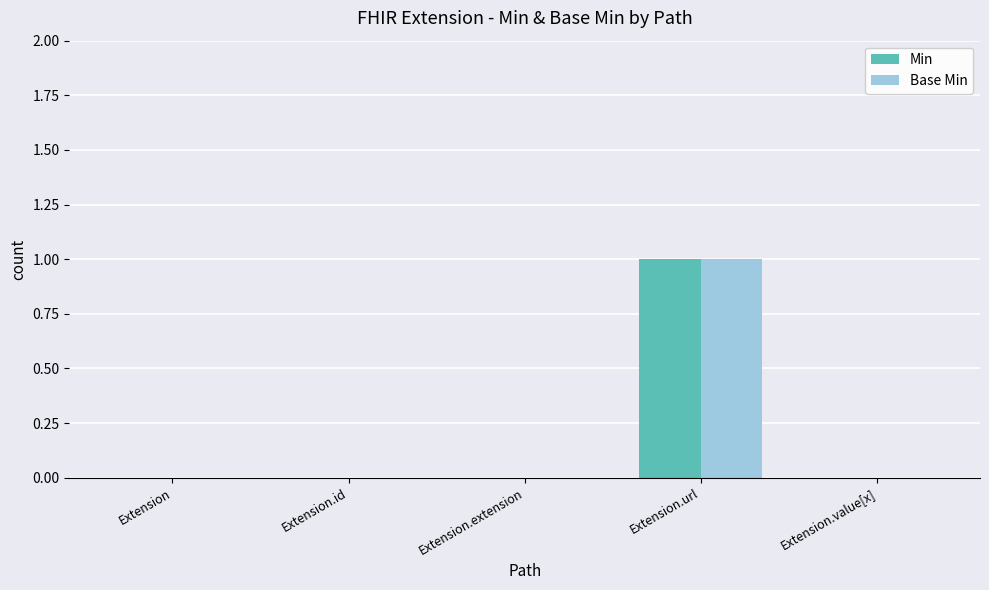

At which label does Min reach its peak?

Extension.url